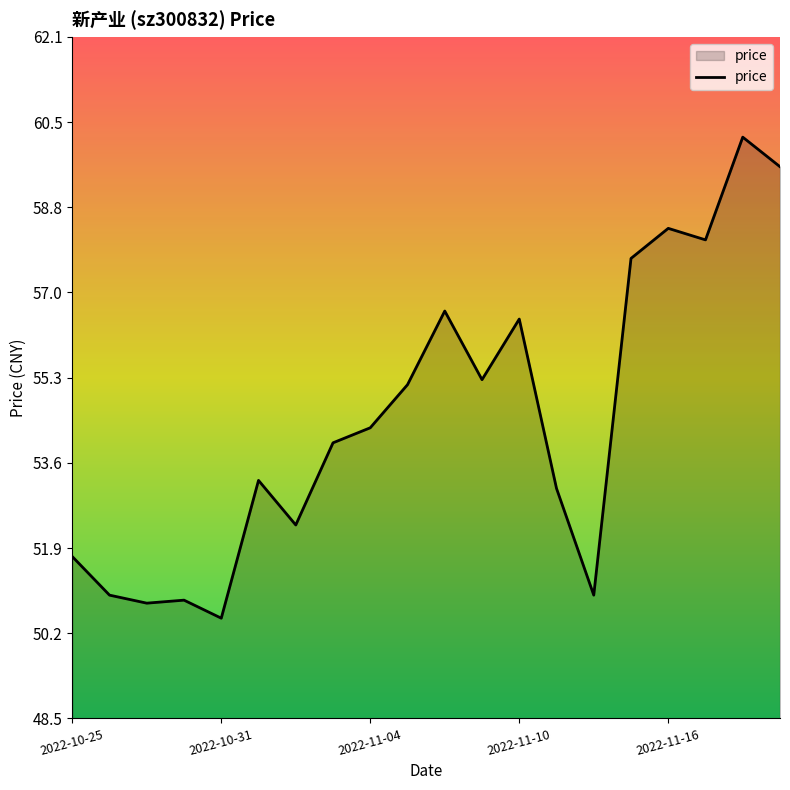

What is the difference between the maximum and minimum values?

9.6